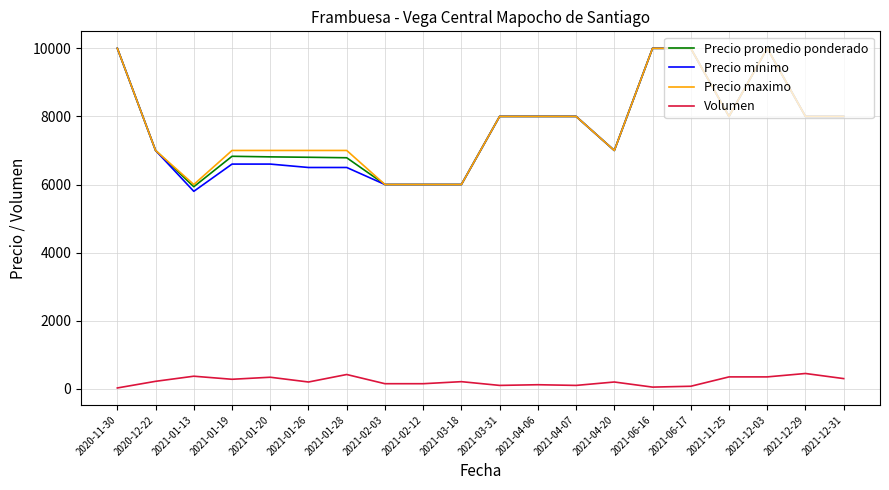

Is the value of Volumen at 2021-01-19 greater than the value of Precio maximo at 2020-12-22?

No